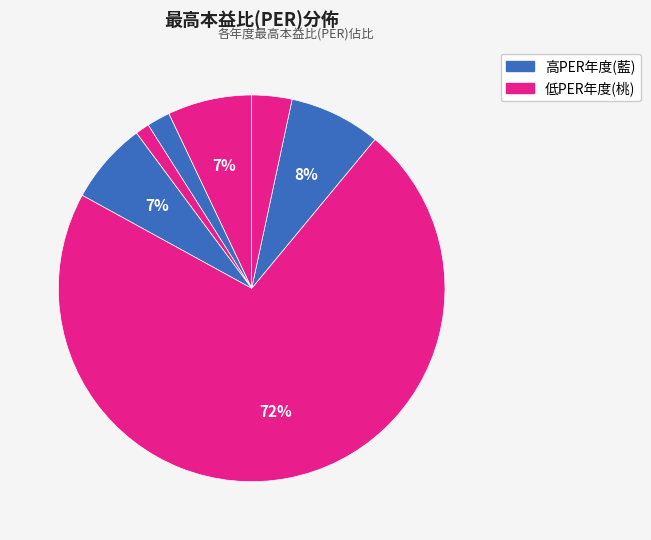

To the nearest percent, what is the difference between the largest and smallest slice percentages?

71%